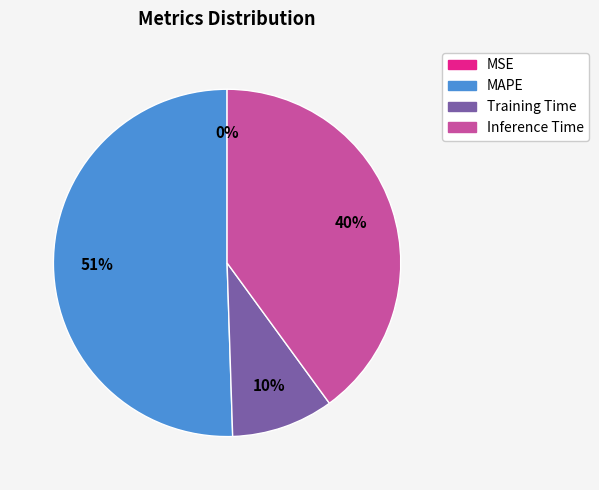

Which category has the biggest portion of the pie?

MAPE